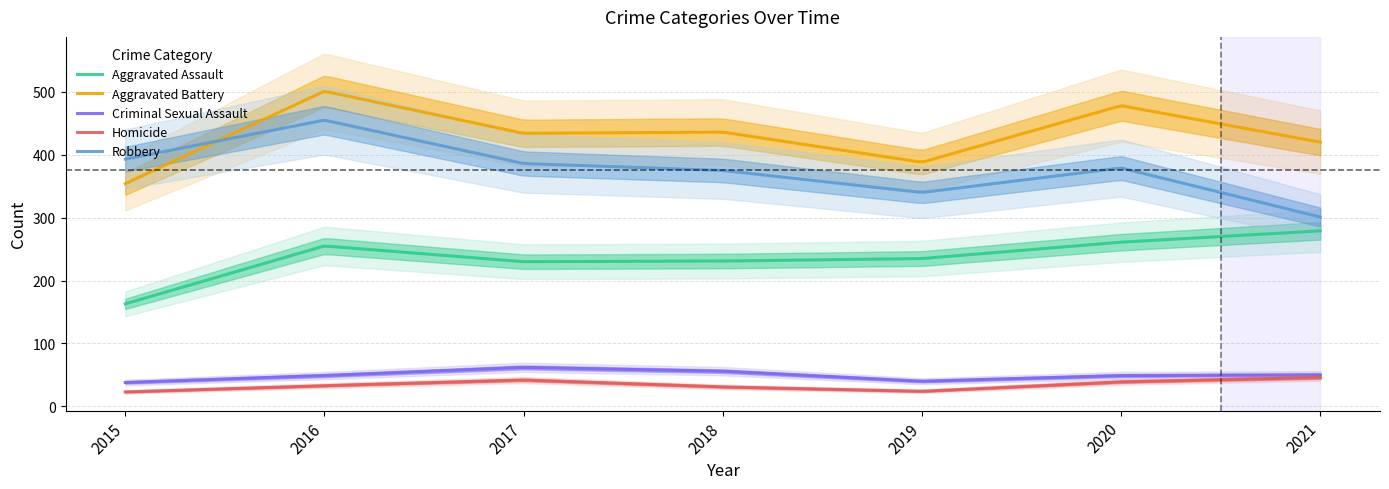

At which category is the sum across all series the highest?

2016